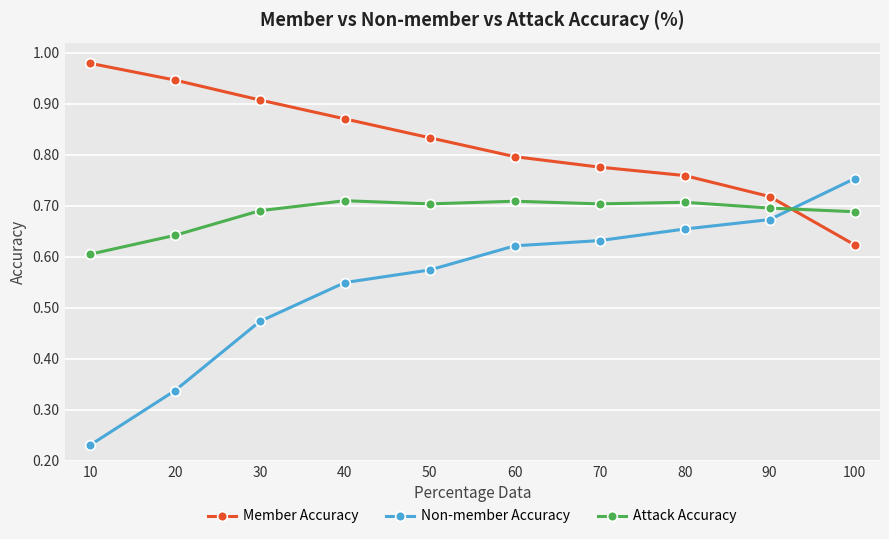

Rank the series by their average value, from lowest to highest.

Non-member Accuracy, Attack Accuracy, Member Accuracy